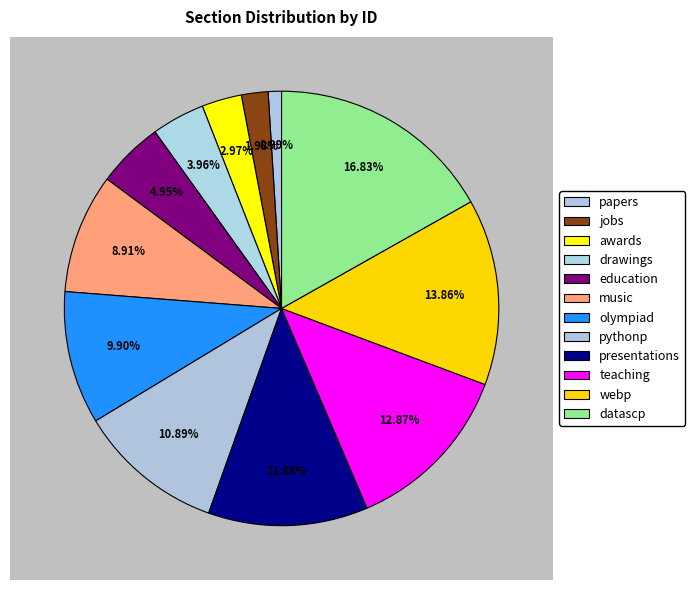

To the nearest percent, what portion does papers represent?

1%